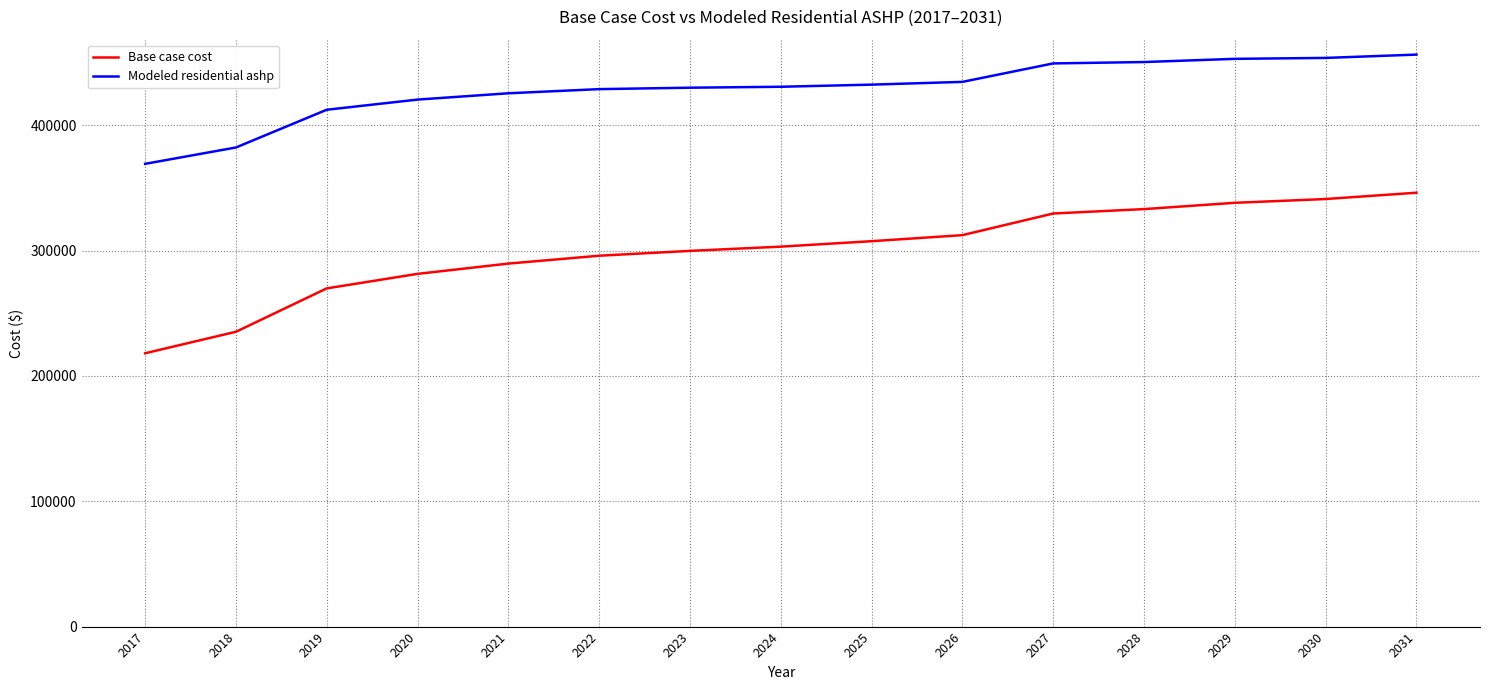

Is the value of Base case cost at 2019 greater than the value of Modeled residential ashp at 2021?

No